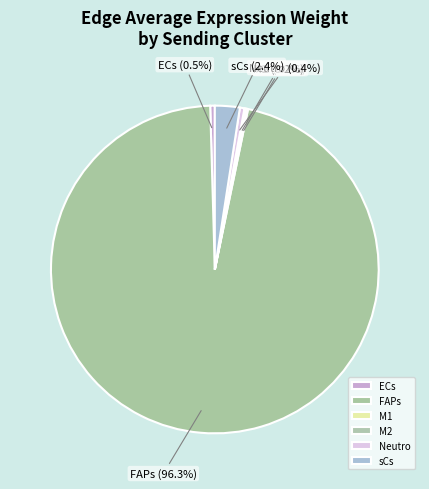

Which slice represents more than half of the pie?

FAPs